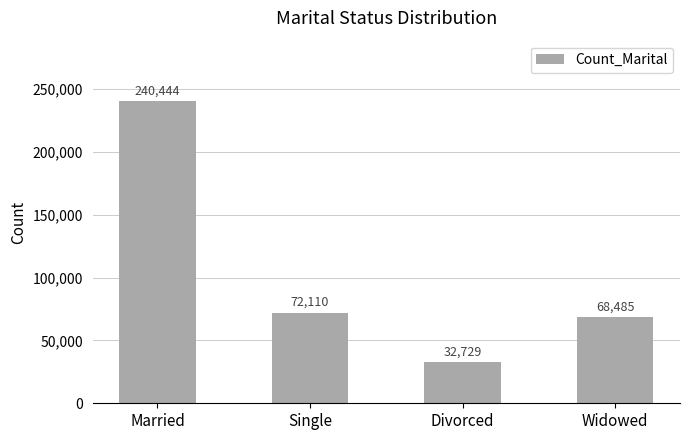

What is the difference between the maximum and minimum values?

207715